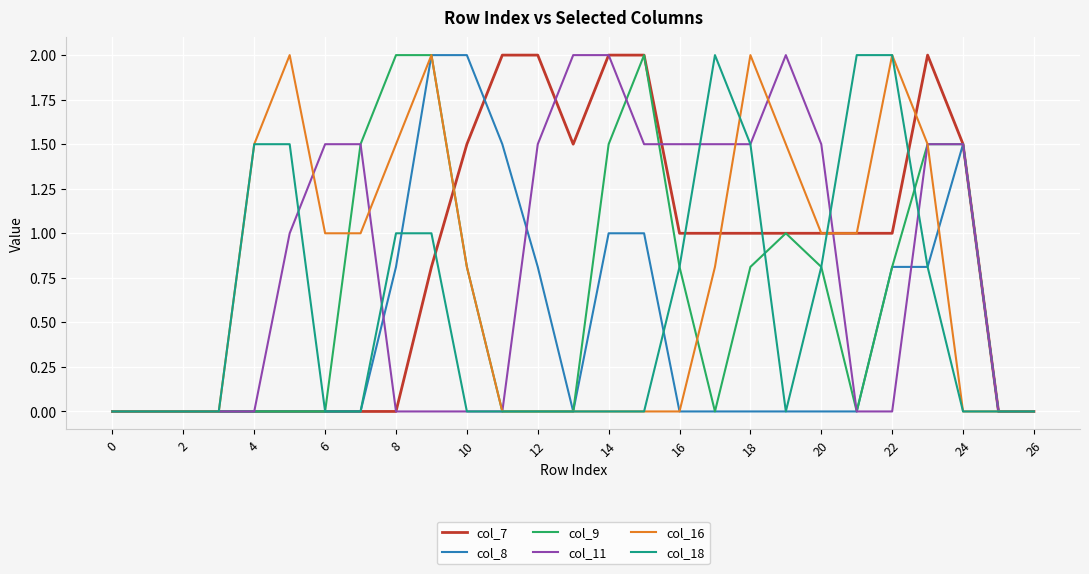

What is the greatest value displayed?

2.0